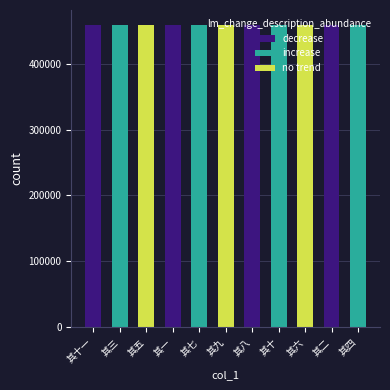

What is the ratio of the value at 其九 to the value at 其五?

1.0